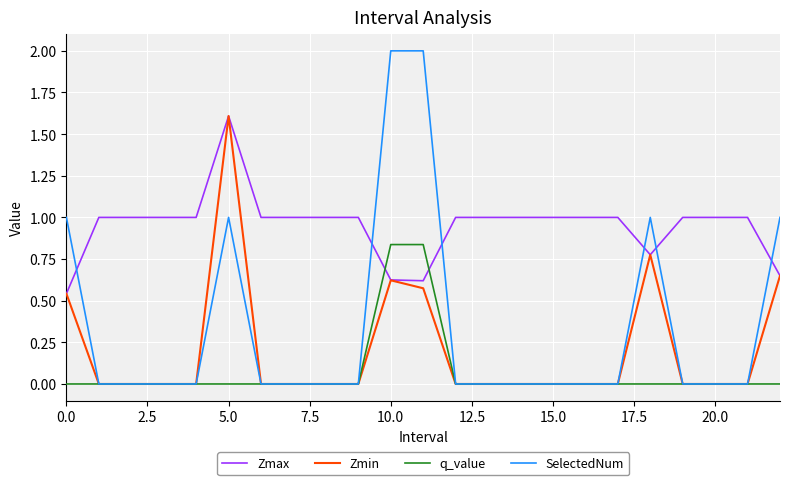

True or false: Zmax and SelectedNum intersect in this chart.

True